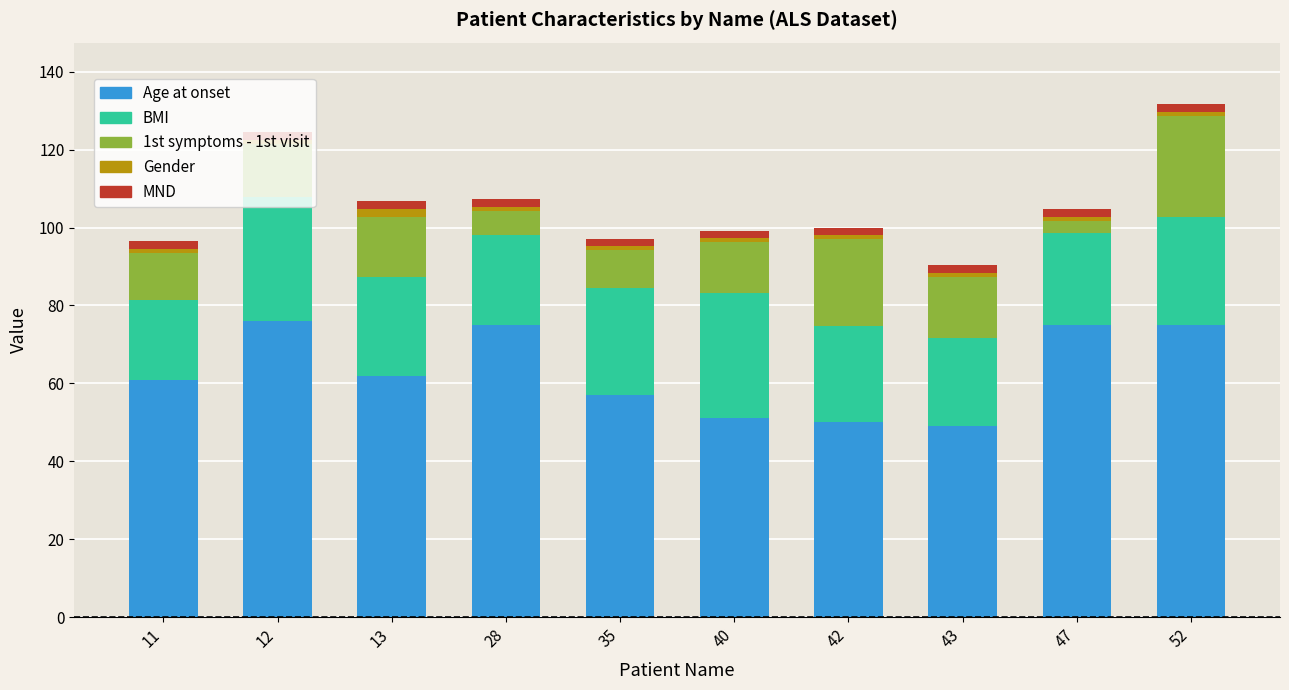

What is the difference between the maximum and minimum values in the Age at onset series?

27.0